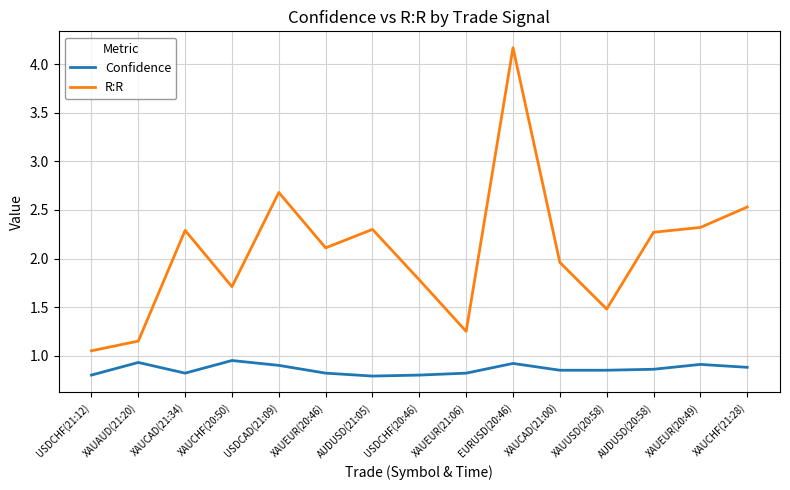

What is the greatest value displayed?

4.2